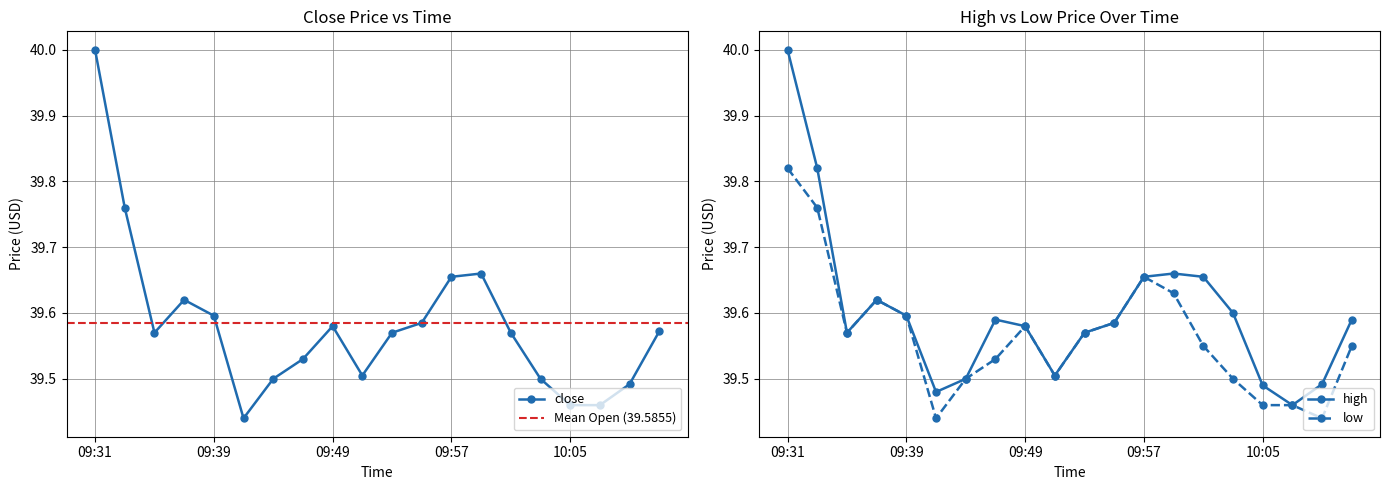

Is the value of close at 09:49 greater than the value of high at 09:41?

Yes